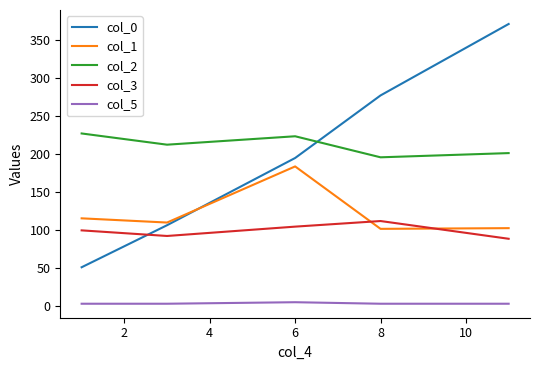

What is the maximum value for col_0?

371.7